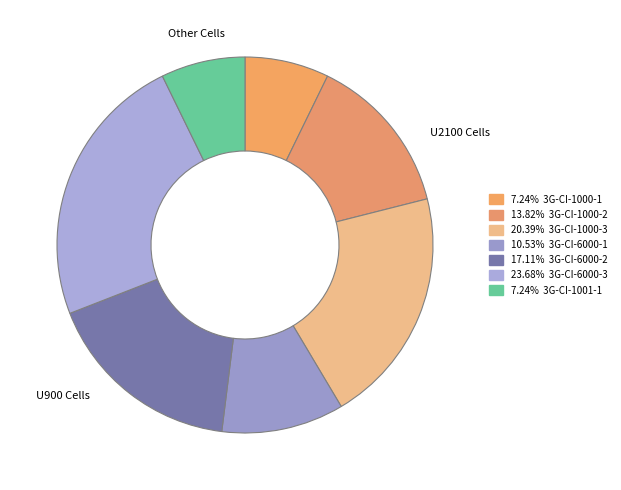

Count the number of slices in the pie.

7